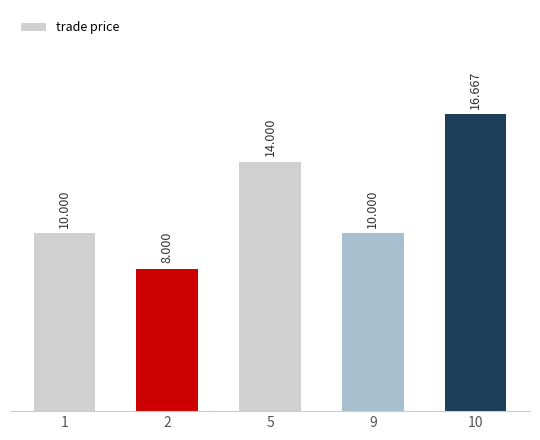

How many categories are shown in the chart?

5